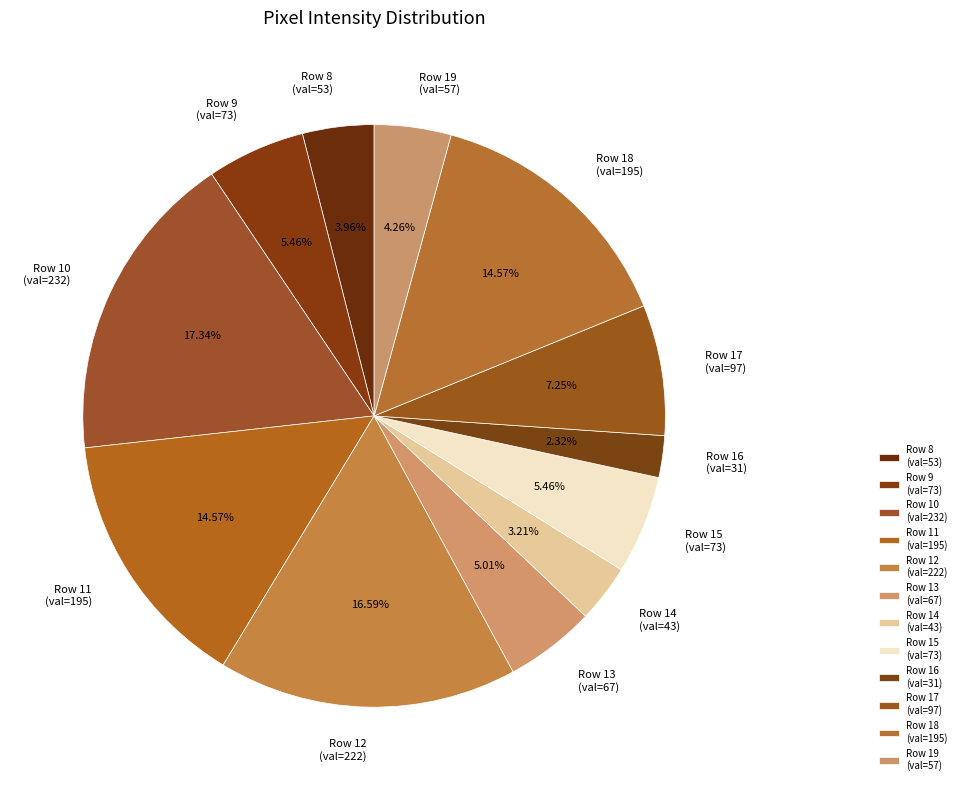

Which slice is the smallest?

Row 16 (val=31)